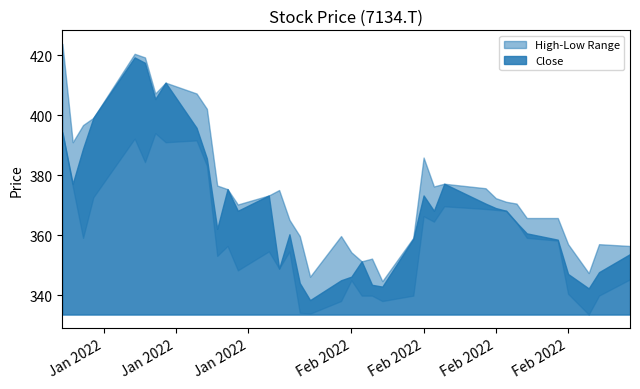

Where is the first local minimum for High?

1